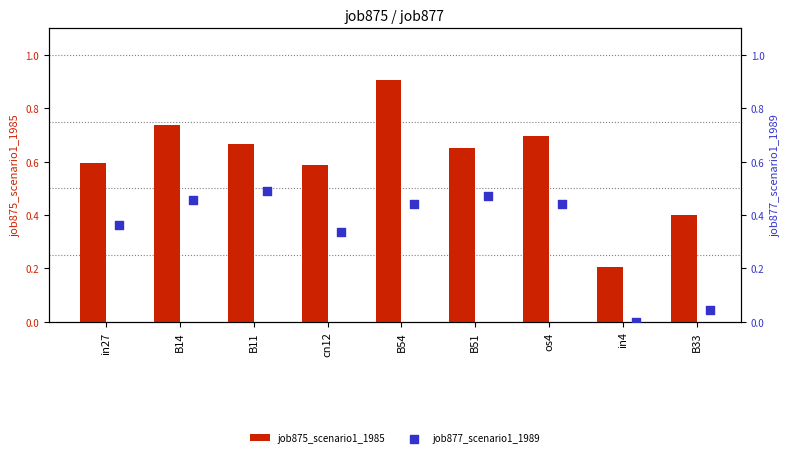

Which series contains the lowest Y value?

job877_scenario1_1989